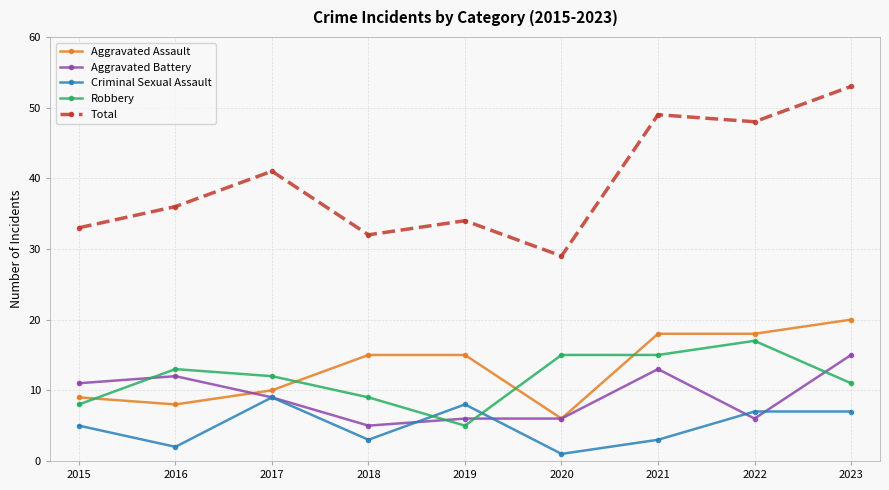

What is the value of the Total point at the 4th from the left?

32